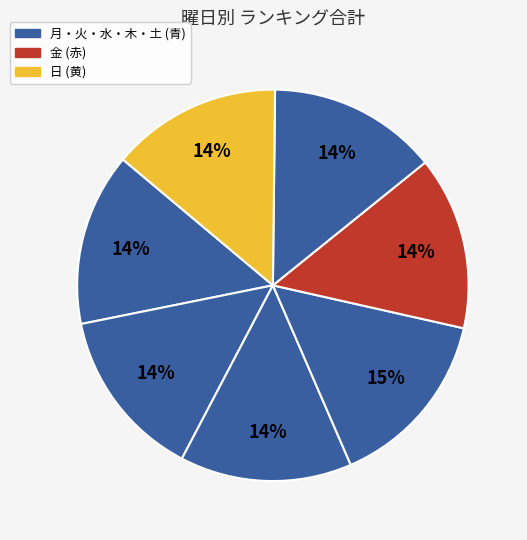

To the nearest percent, what is the average slice percentage?

14%